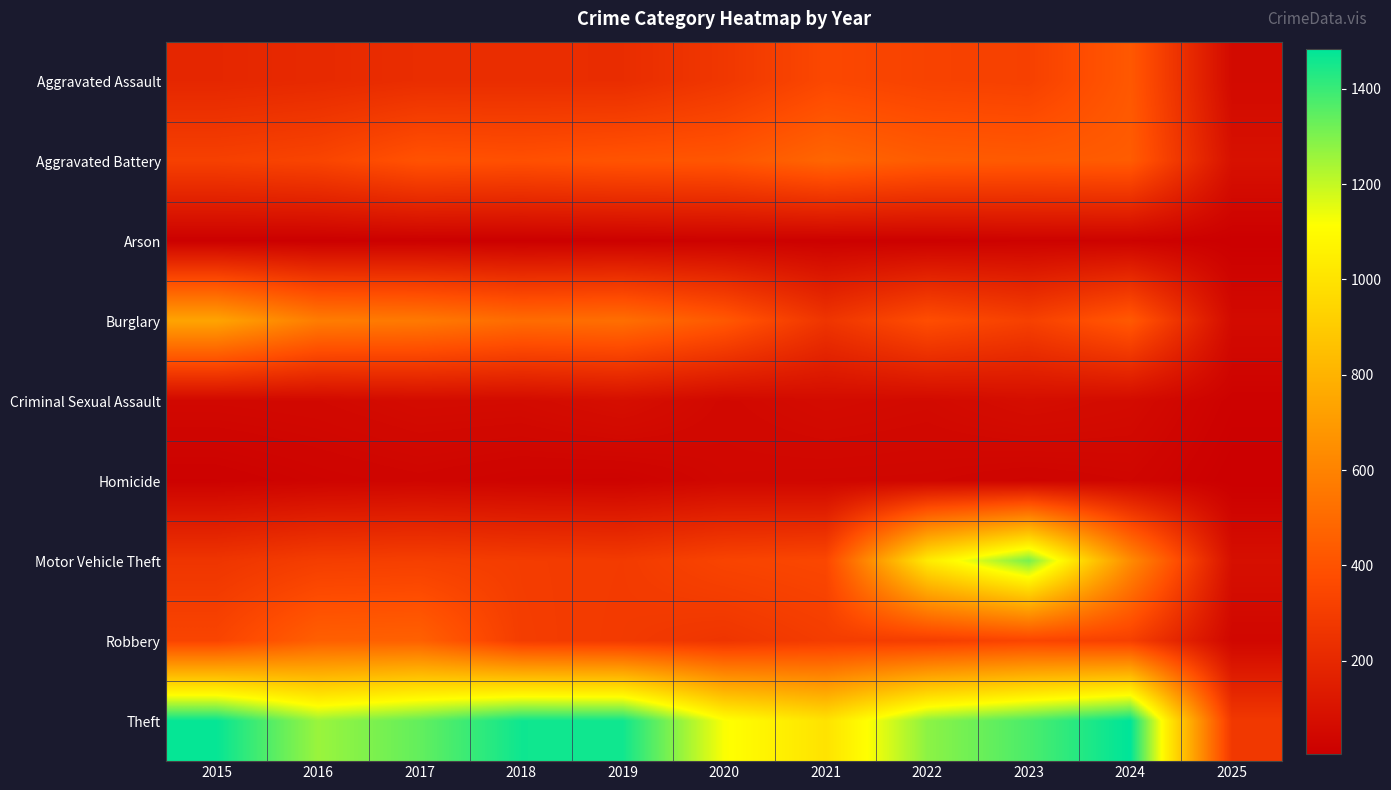

Reading left to right, extract all data points from this chart.

Aggravated Assault: 2015=194	2016=206	2017=225	2018=225	2019=223	2020=273	2021=352	2022=327	2023=318	2024=424	2025=55
Aggravated Battery: 2015=316	2016=336	2017=400	2018=389	2019=407	2020=415	2021=479	2022=439	2023=431	2024=439	2025=89
Arson: 2015=9	2016=7	2017=10	2018=7	2019=12	2020=17	2021=12	2022=12	2023=19	2024=20	2025=5
Burglary: 2015=738	2016=576	2017=562	2018=506	2019=517	2020=425	2021=261	2022=379	2023=316	2024=429	2025=58
Criminal Sexual Assault: 2015=46	2016=50	2017=62	2018=60	2019=77	2020=48	2021=62	2022=55	2023=73	2024=61	2025=17
Homicide: 2015=15	2016=26	2017=33	2018=25	2019=22	2020=41	2021=38	2022=37	2023=28	2024=36	2025=4
Motor Vehicle Theft: 2015=263	2016=304	2017=312	2018=298	2019=290	2020=333	2021=348	2022=1031	2023=1310	2024=636	2025=81
Robbery: 2015=337	2016=454	2017=460	2018=301	2019=287	2020=263	2021=300	2022=304	2023=340	2024=315	2025=41
Theft: 2015=1474	2016=1259	2017=1339	2018=1461	2019=1459	2020=1120	2021=998	2022=1279	2023=1373	2024=1484	2025=278